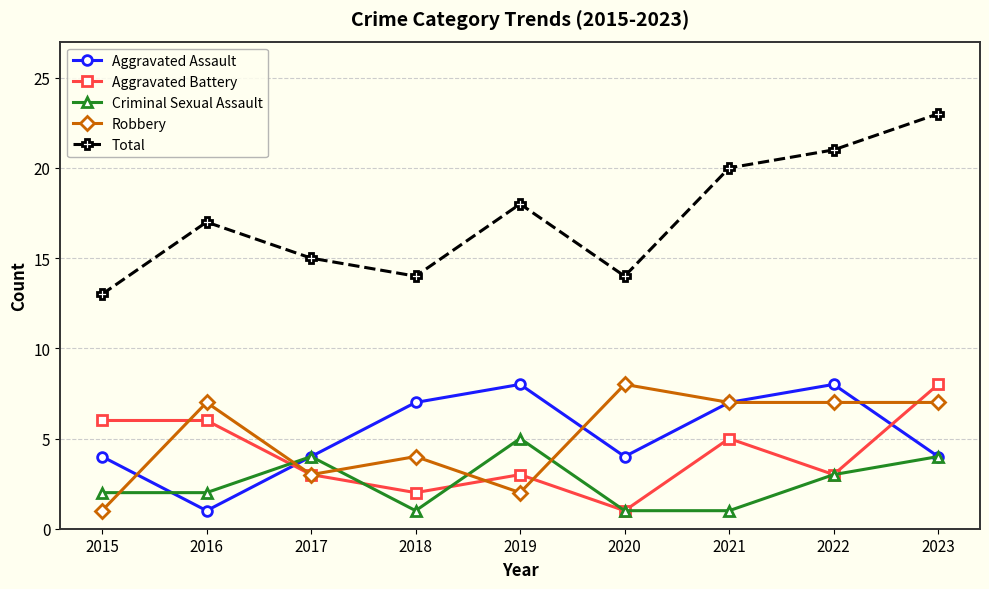

What is the maximum value for Total?

23